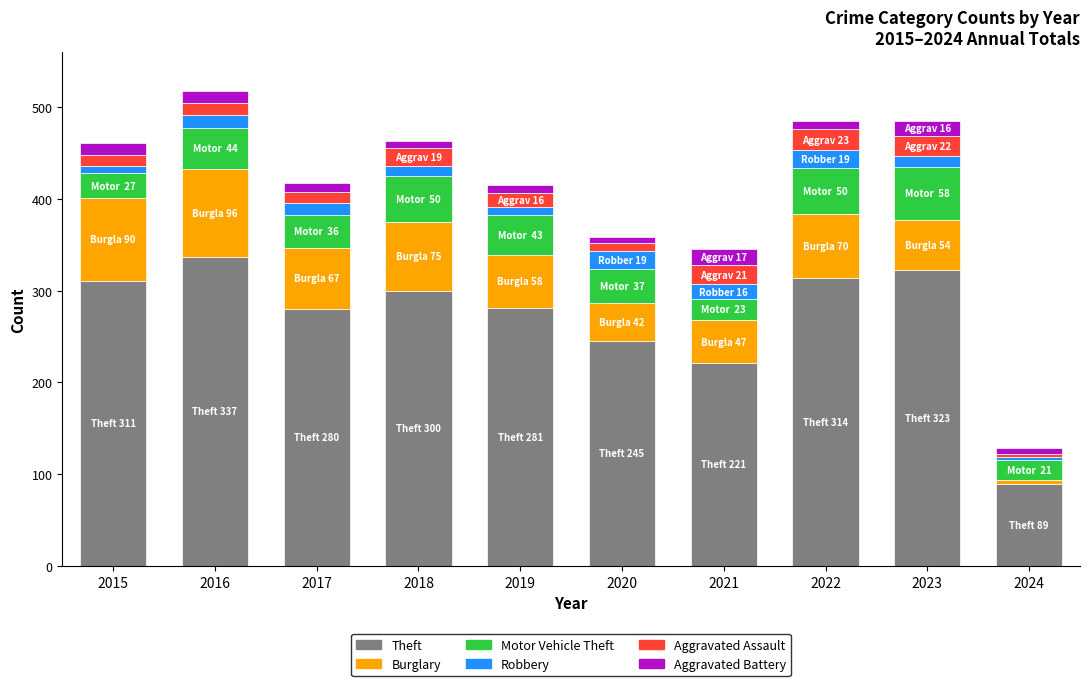

At which label does Theft reach its peak?

2016